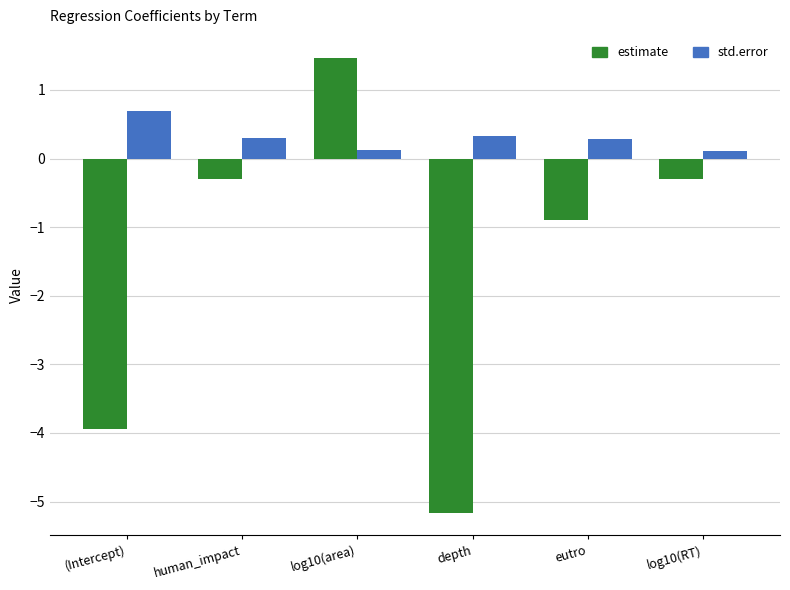

What is the total value across all series at depth?

-4.8